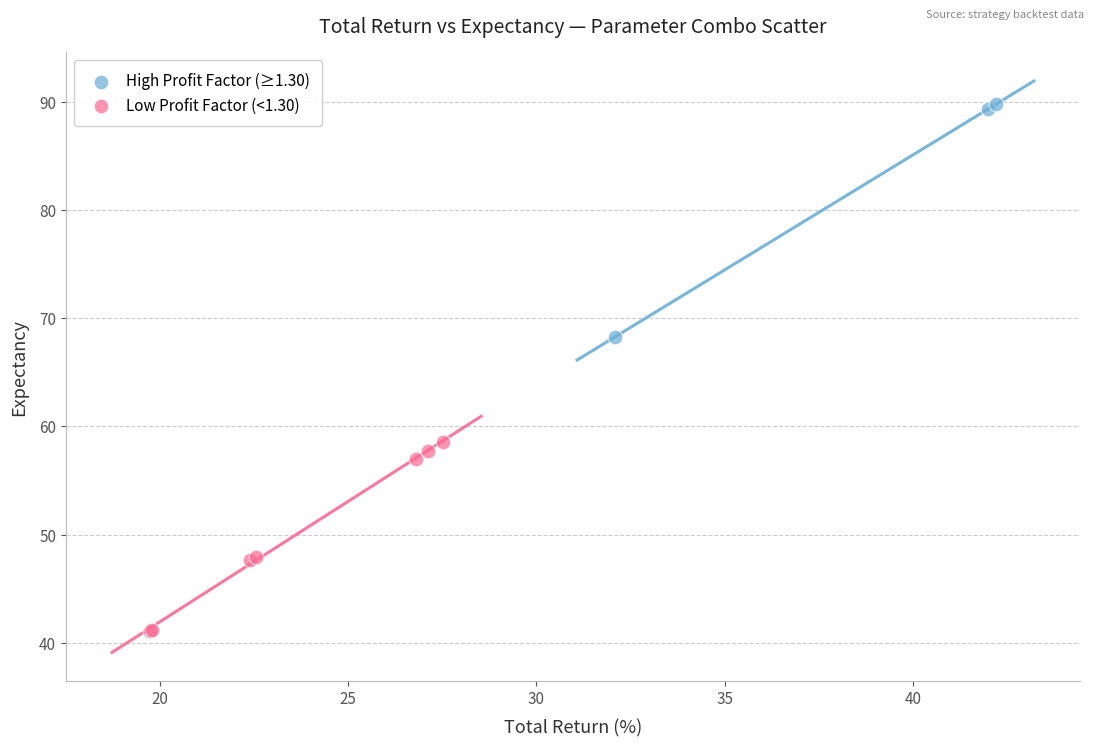

Which series has the largest Y range (max minus min)?

High Profit Factor (≥1.30)